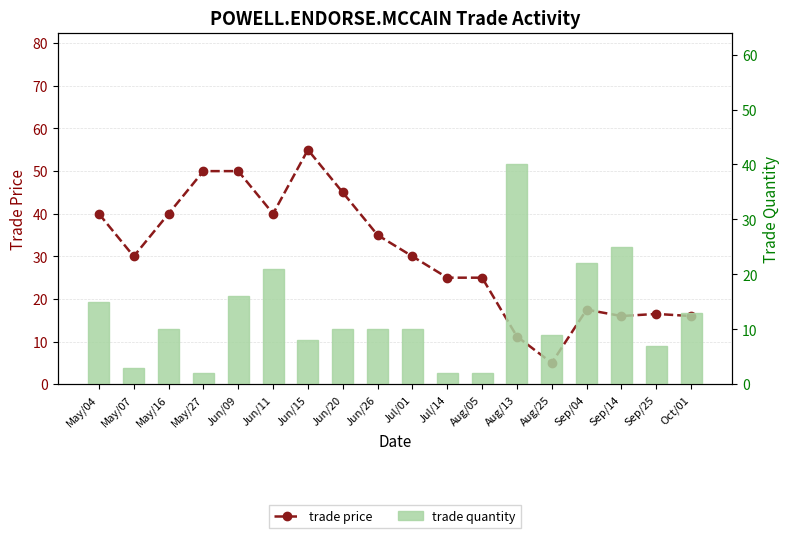

Reading right to left, what are all the values shown in this chart?

trade price: Oct/01=16.0	Sep/25=16.5	Sep/14=16.0	Sep/04=17.5	Aug/25=5.0	Aug/13=11.2	Aug/05=25.0	Jul/14=25.0	Jul/01=30.0	Jun/26=35.0	Jun/20=45.0	Jun/15=55.0	Jun/11=40.0	Jun/09=50.0	May/27=50.0	May/16=40.0	May/07=30.0	May/04=40.0
trade quantity: Oct/01=13.0	Sep/25=7.0	Sep/14=25.0	Sep/04=22.0	Aug/25=9.0	Aug/13=40.0	Aug/05=2.0	Jul/14=2.0	Jul/01=10.0	Jun/26=10.0	Jun/20=10.0	Jun/15=8.0	Jun/11=21.0	Jun/09=16.0	May/27=2.0	May/16=10.0	May/07=3.0	May/04=15.0